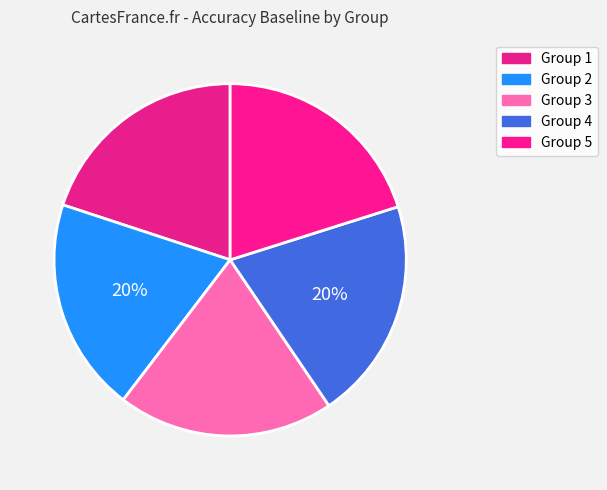

How many segments does this pie chart have?

5